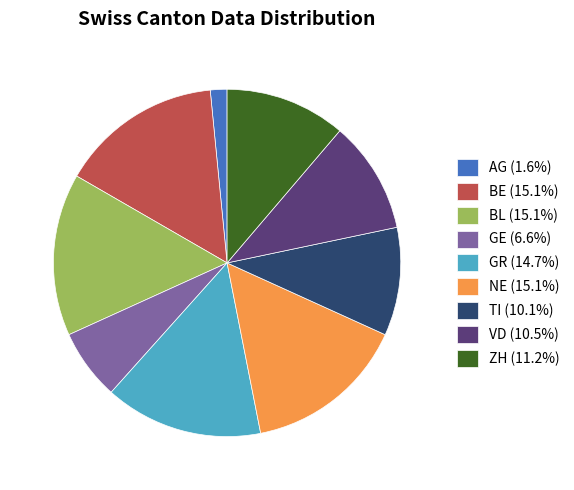

How many slices are in this pie chart?

9